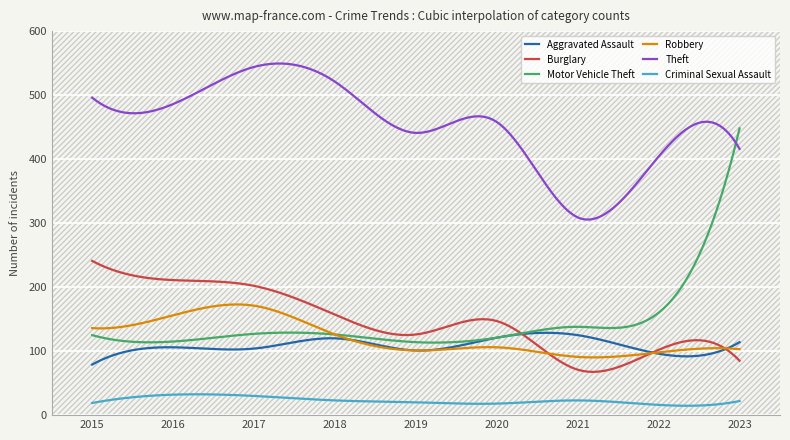

Which series has the largest total across all categories?

Theft